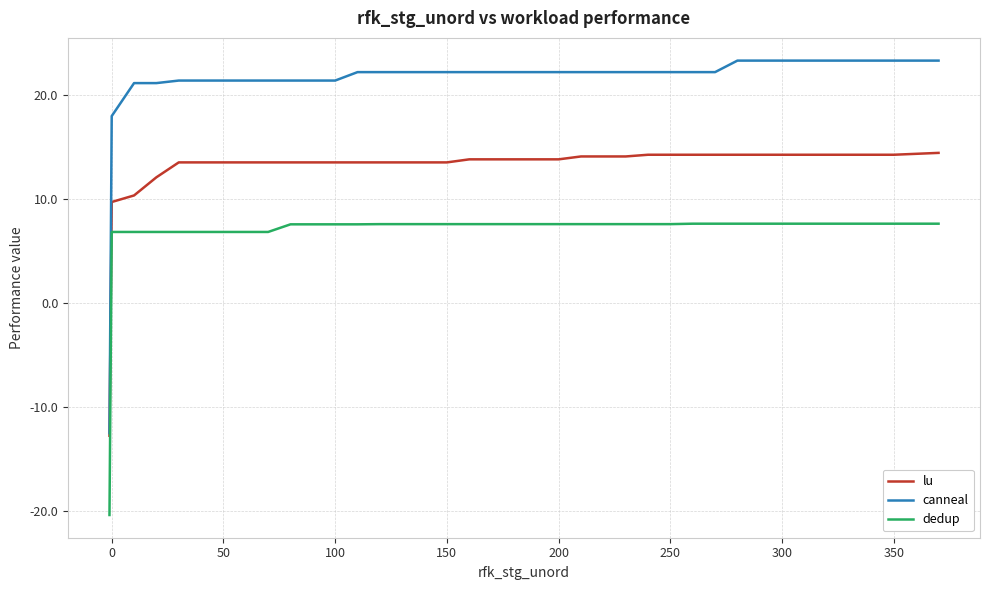

List the series in order of their overall mean, highest first.

canneal, lu, dedup